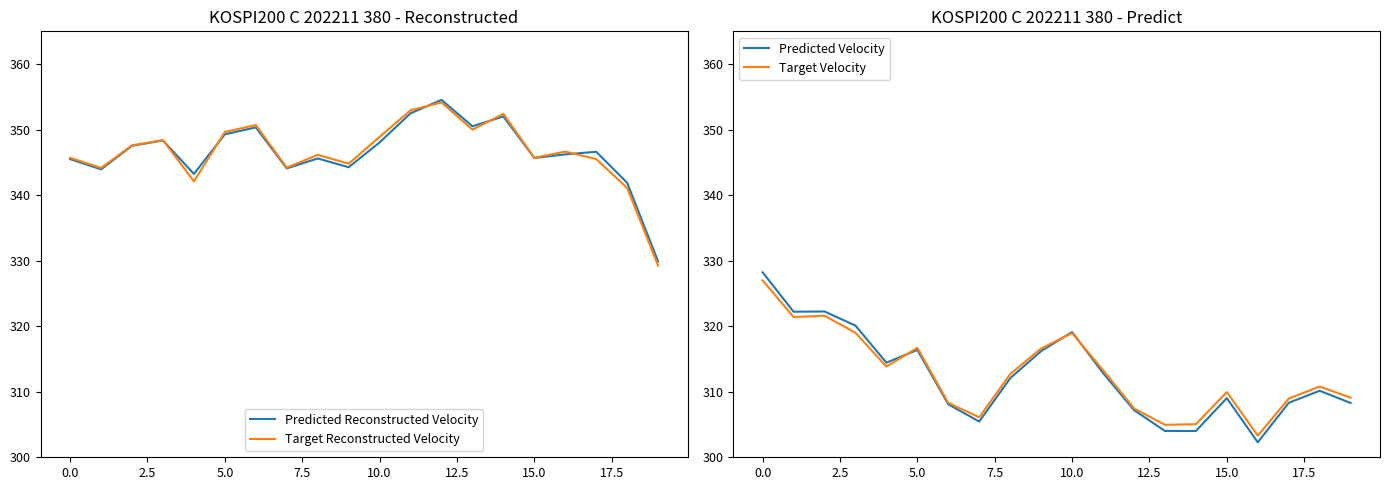

Reading right to left, what are all the values shown in this chart?

Predicted Reconstructed Velocity: 329.9	341.9	346.6	346.2	345.7	352.0	350.5	354.5	352.5	348.0	344.3	345.6	344.1	350.3	349.3	343.2	348.3	347.5	343.9	345.5
Target Reconstructed Velocity: 329.2	341.1	345.5	346.6	345.7	352.4	350.0	354.1	352.9	348.9	344.8	346.1	344.2	350.7	349.6	342.1	348.4	347.6	344.1	345.7
Predicted Velocity: 308.3	310.1	308.3	302.3	309.0	304.0	304.0	307.2	312.9	319.1	316.2	312.1	305.4	308.1	316.4	314.4	320.1	322.2	322.2	328.2
Target Velocity: 309.1	310.8	308.9	303.3	309.9	305.1	304.9	307.4	313.3	318.9	316.6	312.7	306.1	308.3	316.7	313.9	319.0	321.6	321.4	327.0